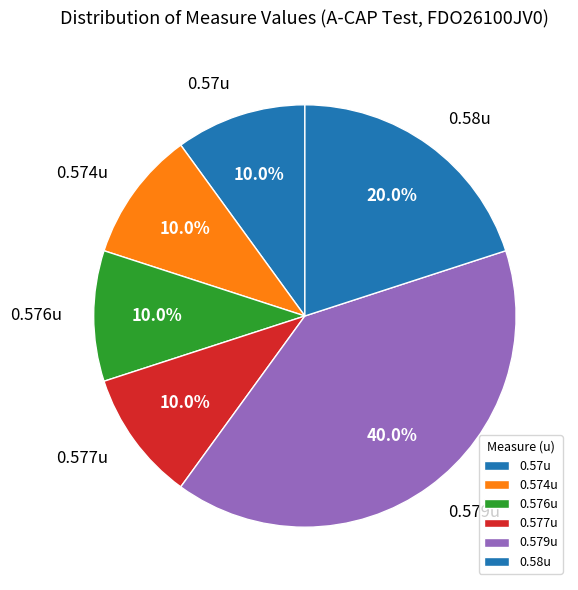

How many slices are in this pie chart?

6